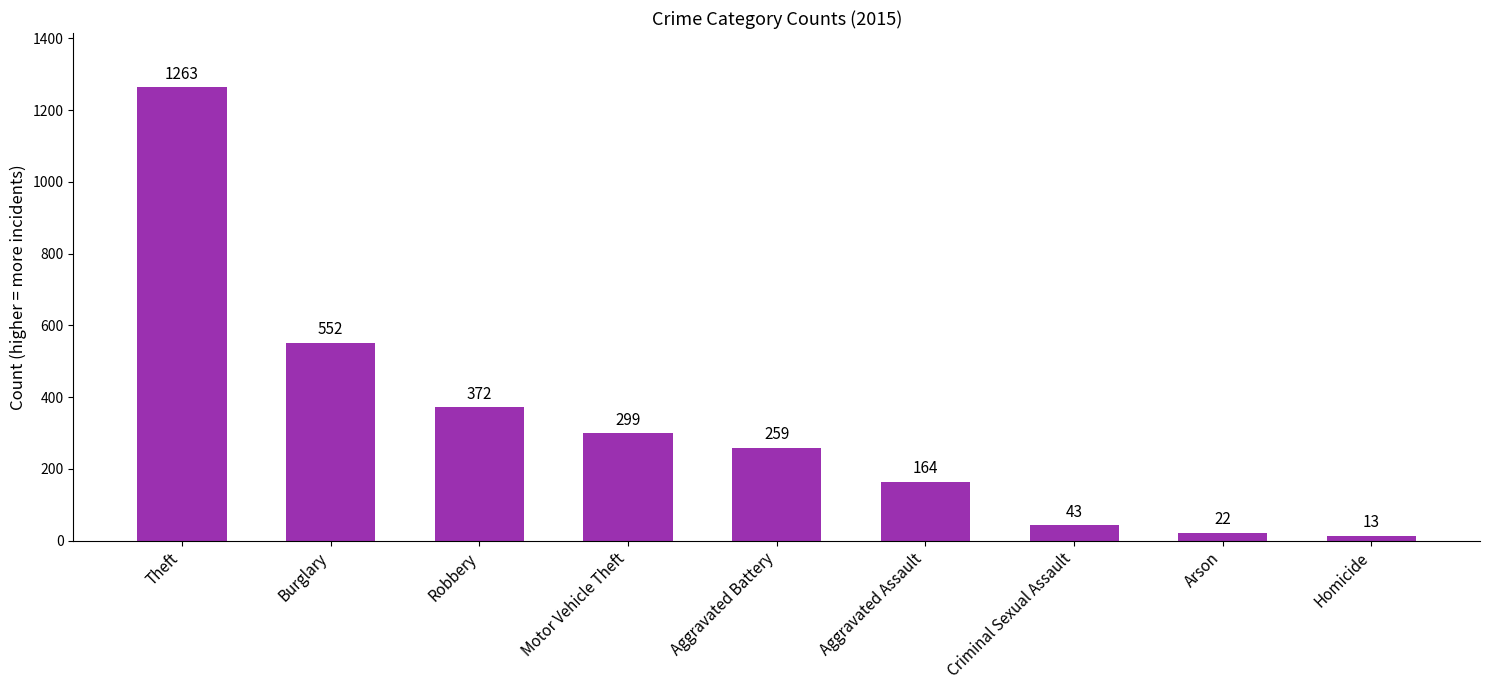

Where does the data first go above 259?

Theft